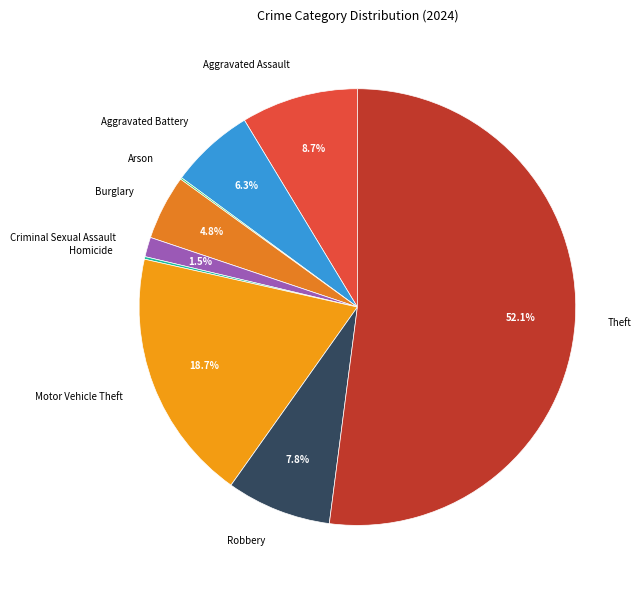

What percentage is NOT represented by Burglary?

95.2%